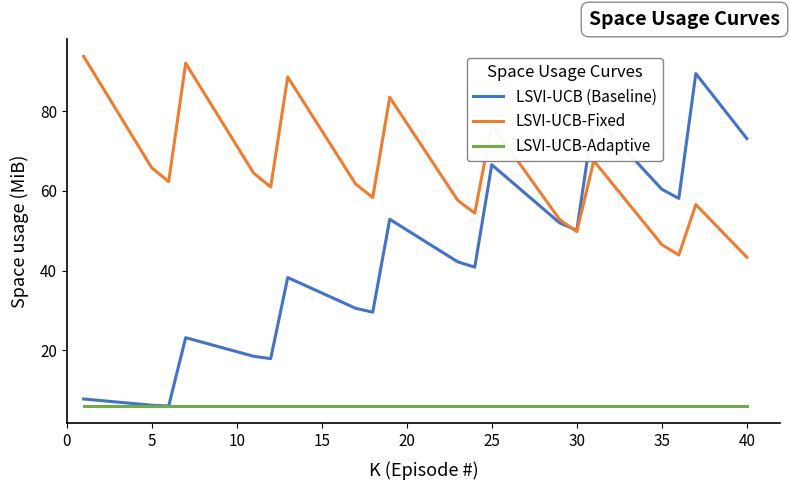

True or false: LSVI-UCB-Adaptive and LSVI-UCB-Fixed cross at least once.

False